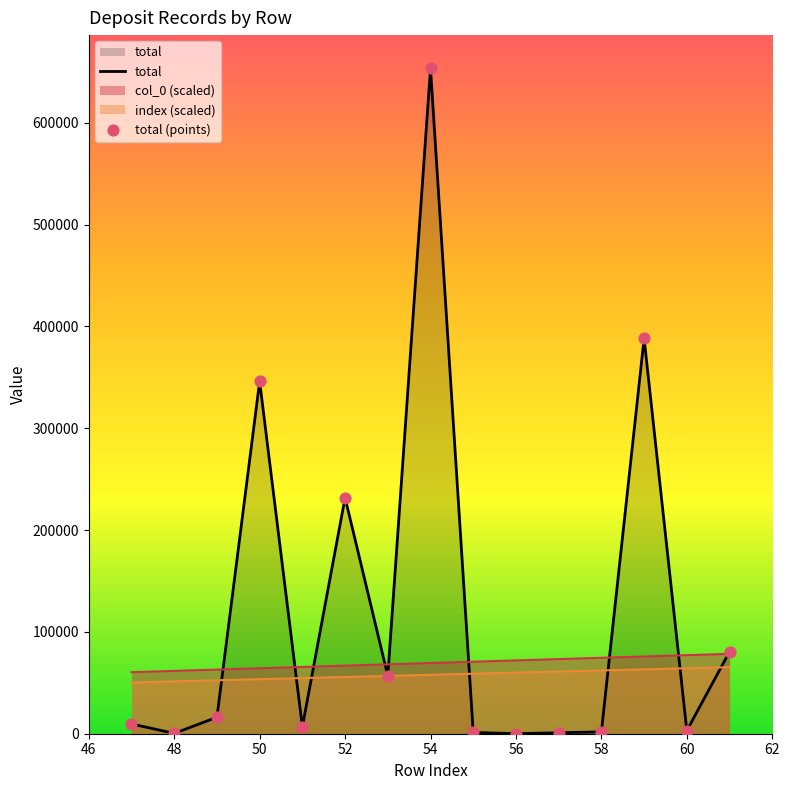

Which series has the largest total across all categories?

total